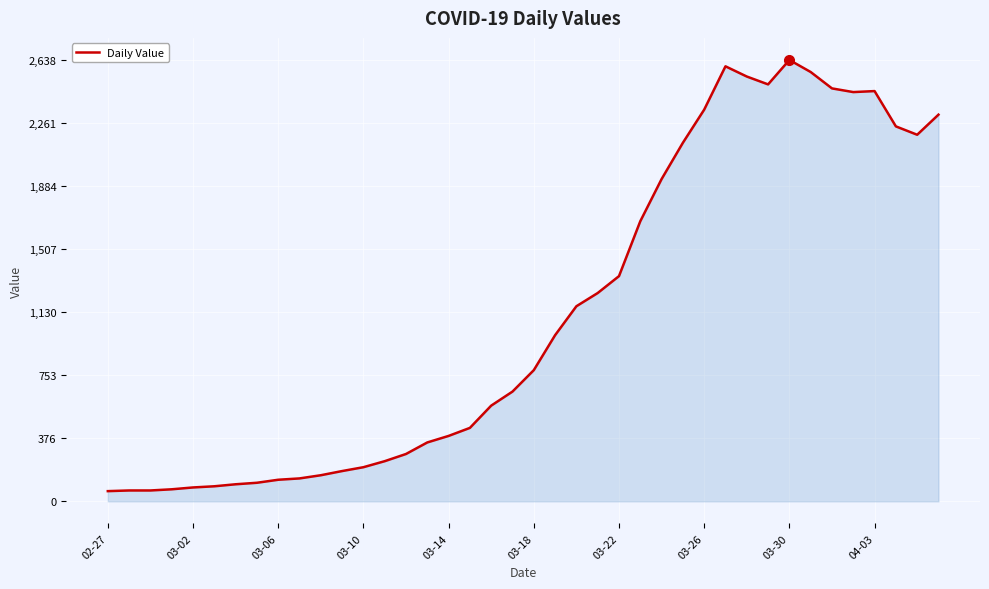

What is the greatest value displayed?

2638